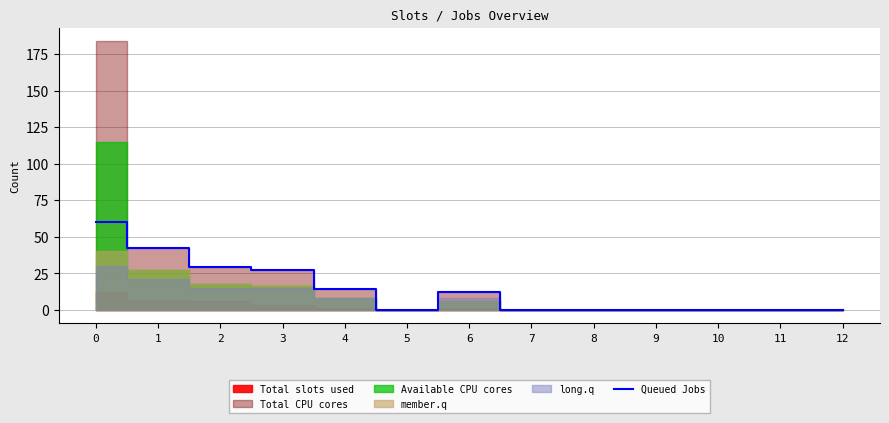

Between 7 and 8, which is larger?

7